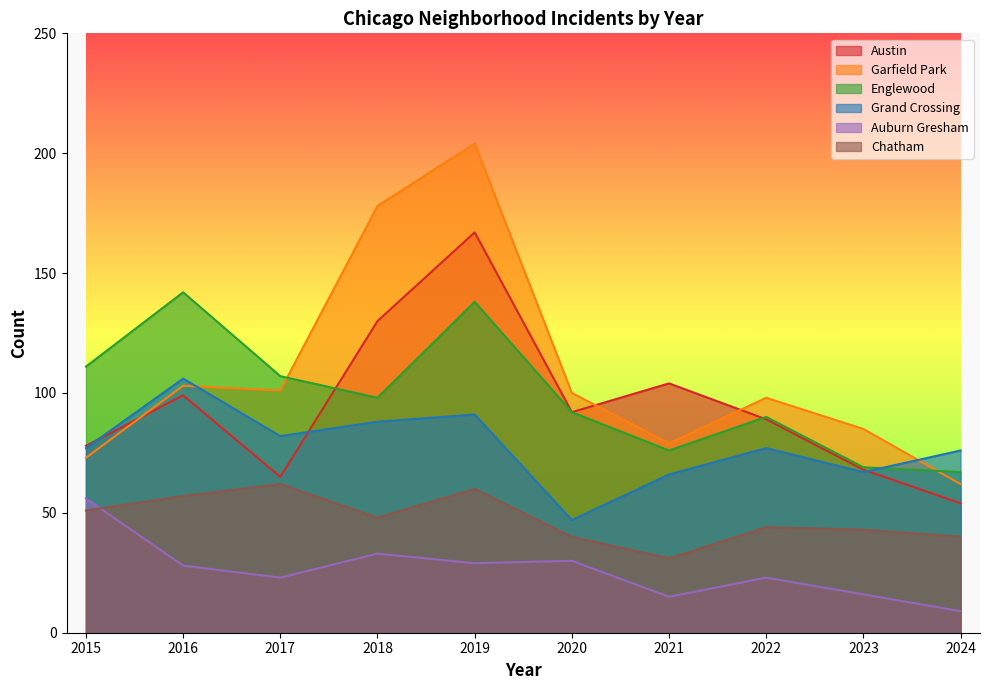

Reading left to right, transcribe all the data shown in this chart.

Austin: 2015=78	2016=99	2017=65	2018=130	2019=167	2020=92	2021=104	2022=89	2023=68	2024=54
Garfield Park: 2015=73	2016=103	2017=101	2018=178	2019=204	2020=100	2021=79	2022=98	2023=85	2024=62
Englewood: 2015=111	2016=142	2017=107	2018=98	2019=138	2020=92	2021=76	2022=90	2023=69	2024=67
Grand Crossing: 2015=77	2016=106	2017=82	2018=88	2019=91	2020=47	2021=66	2022=77	2023=67	2024=76
Auburn Gresham: 2015=56	2016=28	2017=23	2018=33	2019=29	2020=30	2021=15	2022=23	2023=16	2024=9
Chatham: 2015=51	2016=57	2017=62	2018=48	2019=60	2020=40	2021=31	2022=44	2023=43	2024=40